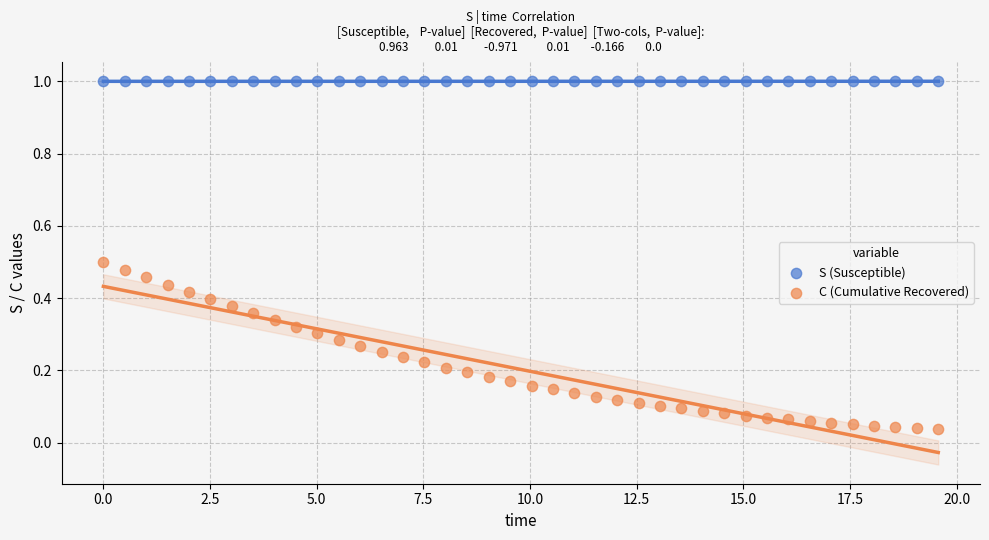

Which series has the largest Y range (max minus min)?

C (Cumulative Recovered)